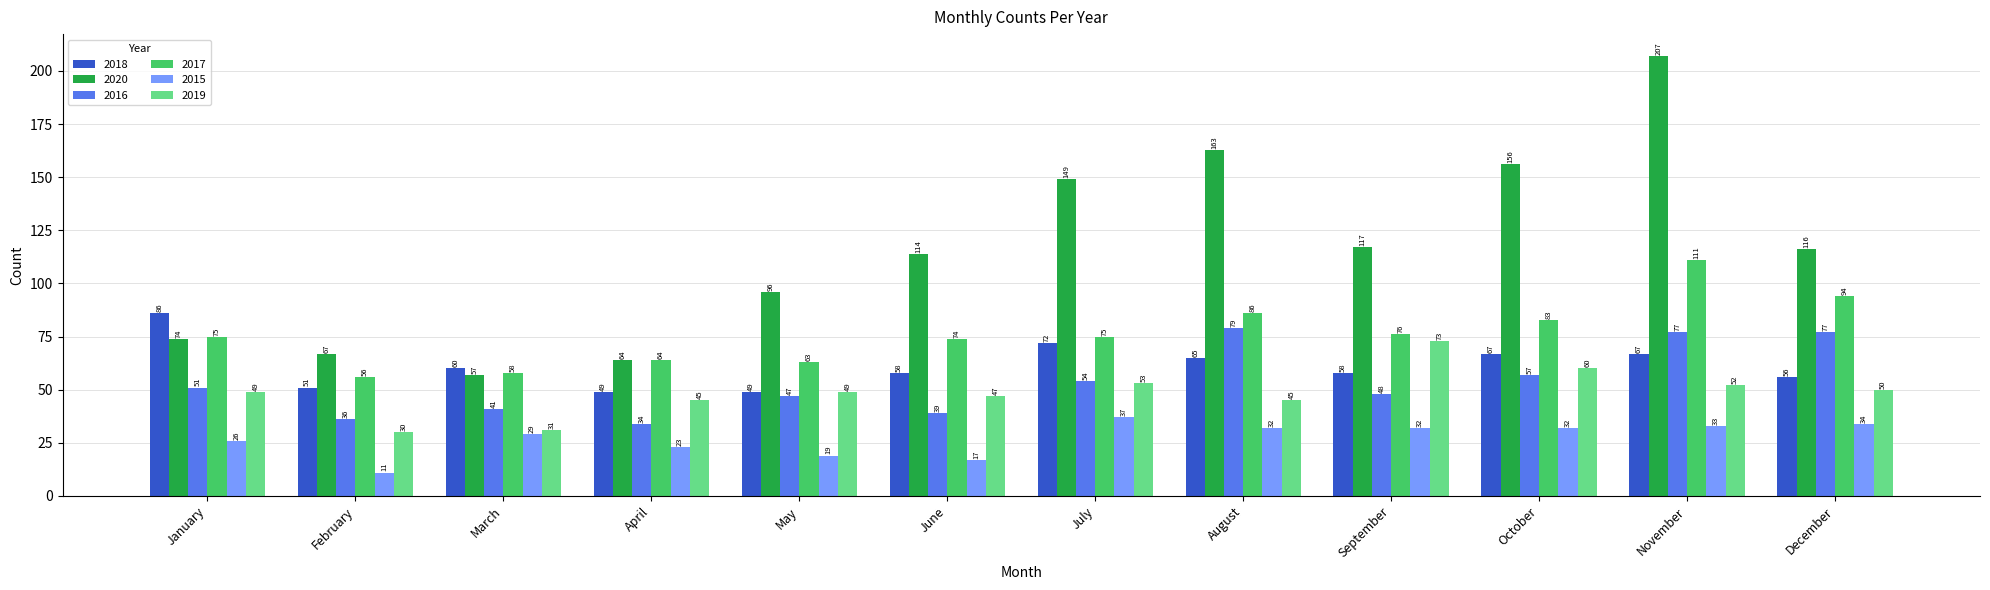

How many bars are there in each group?

6